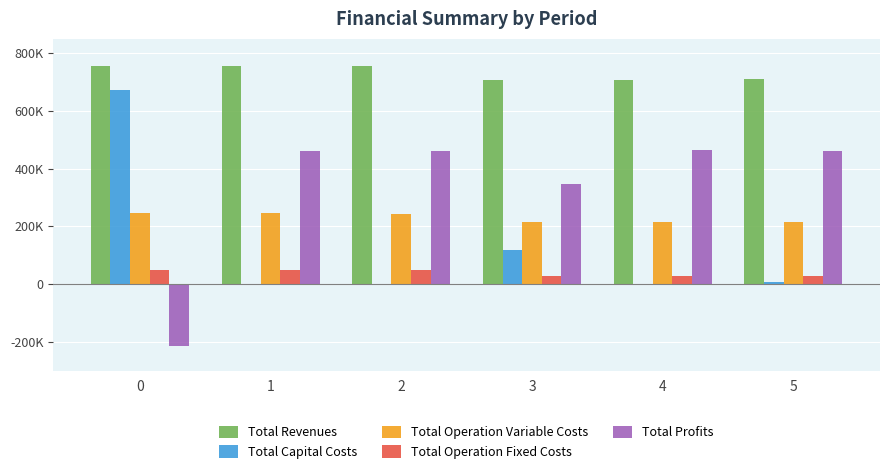

Does the chart contain stacked bars?

No